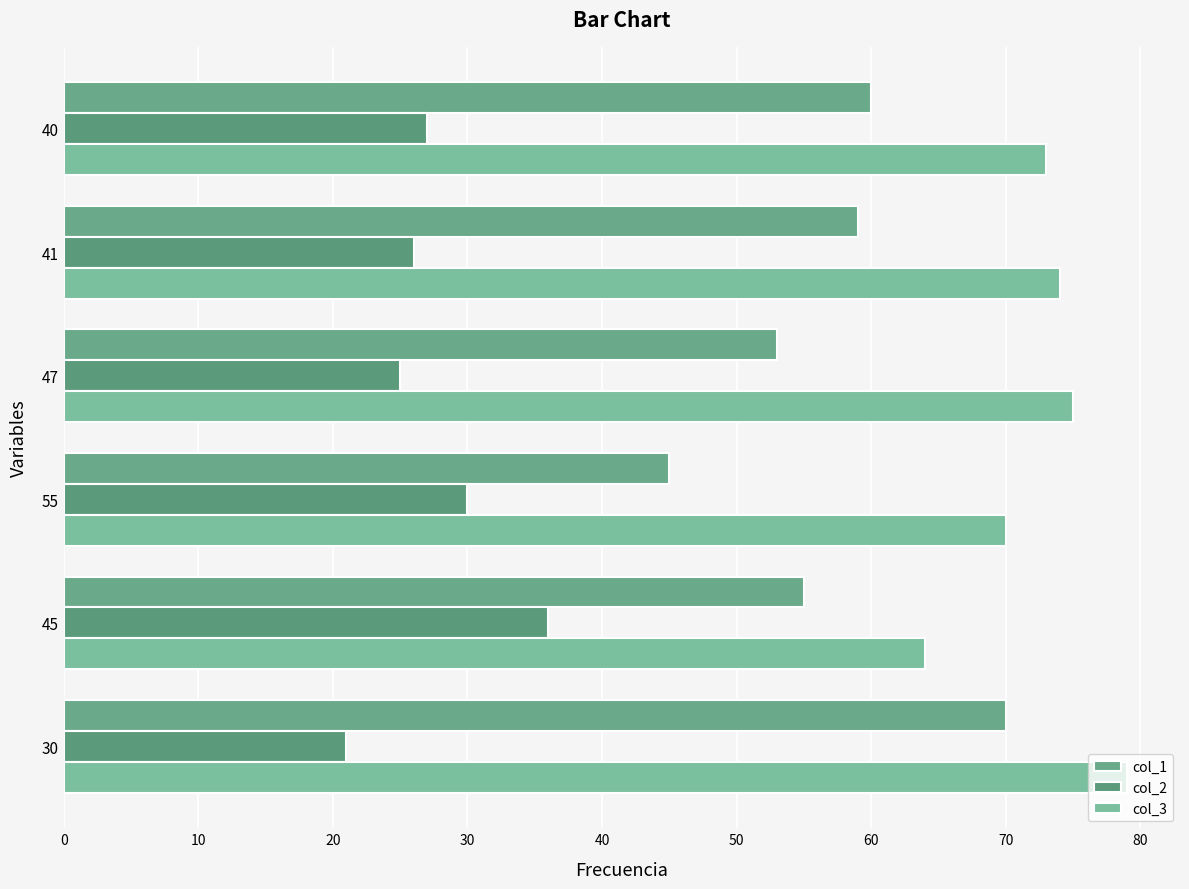

What is the value of the col_1 bar at the 3rd from the left?

45